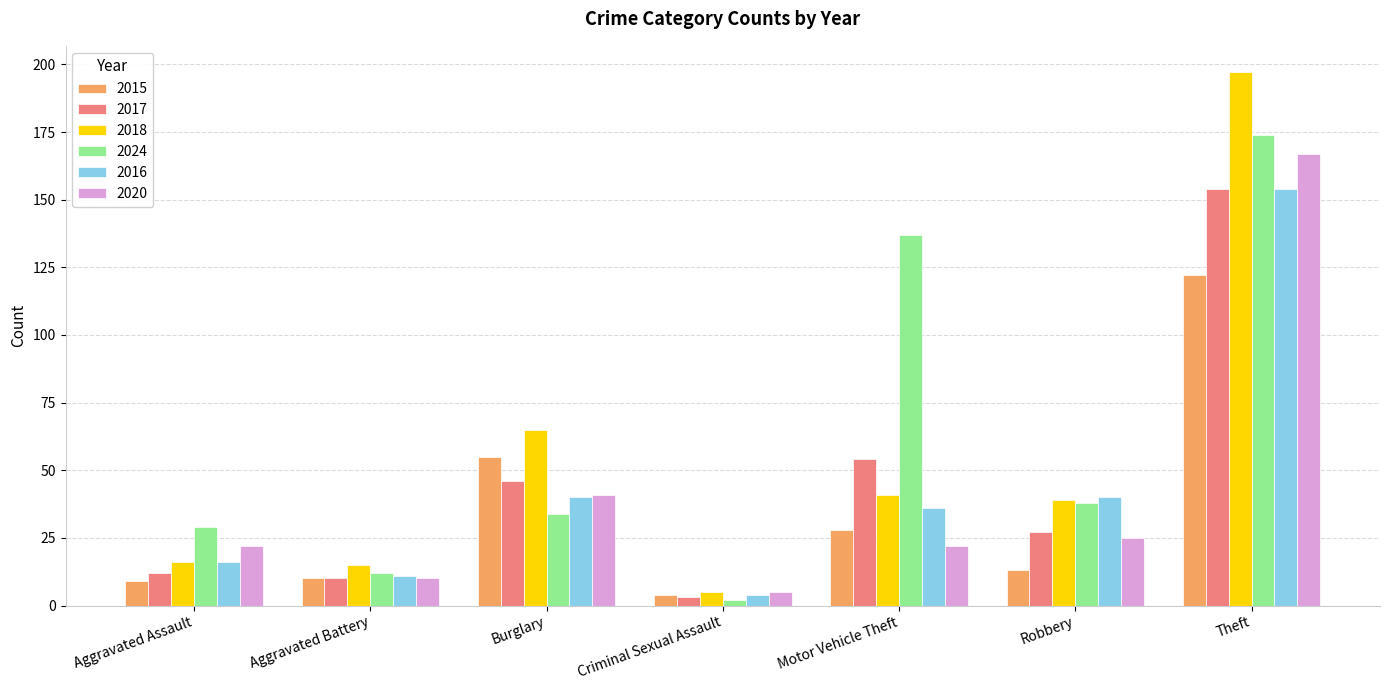

At which category does the chart reach its minimum across all series?

Criminal Sexual Assault